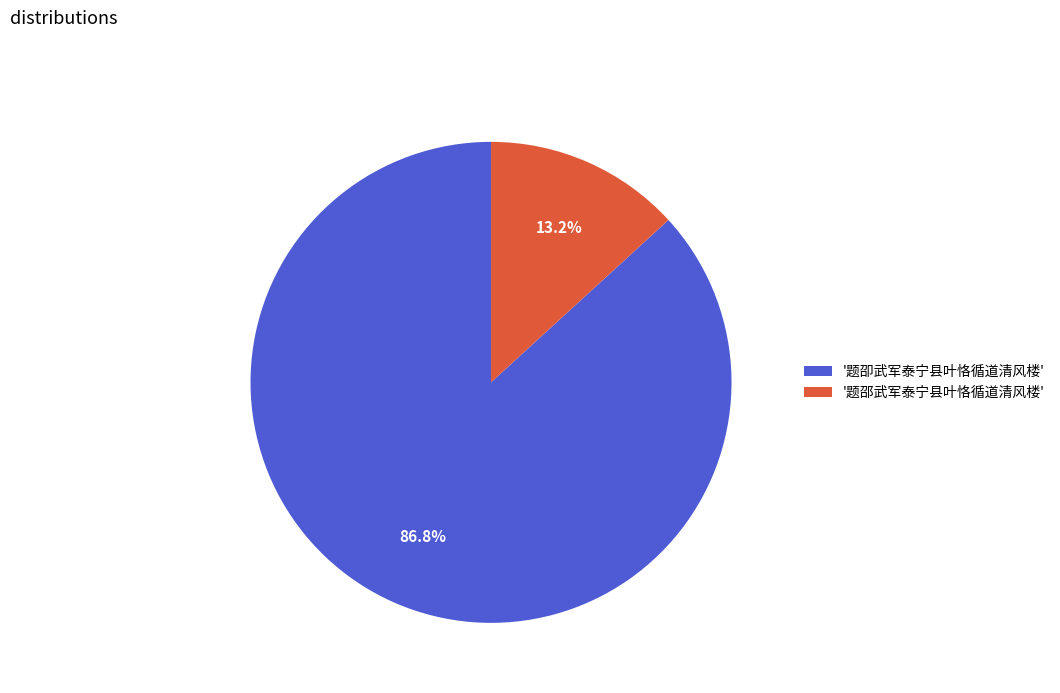

Approximately how many times larger is the value at '题卲武军泰宁县叶恪循道清风楼' compared to '题邵武军泰宁县叶恪循道清风楼'?

6.6